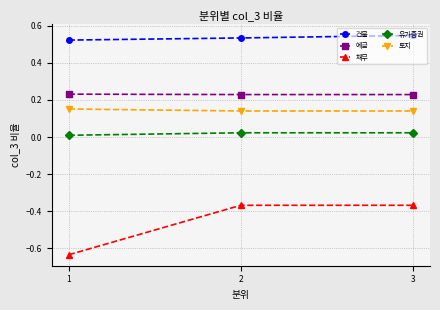

At which category does the chart reach its peak across all series?

3